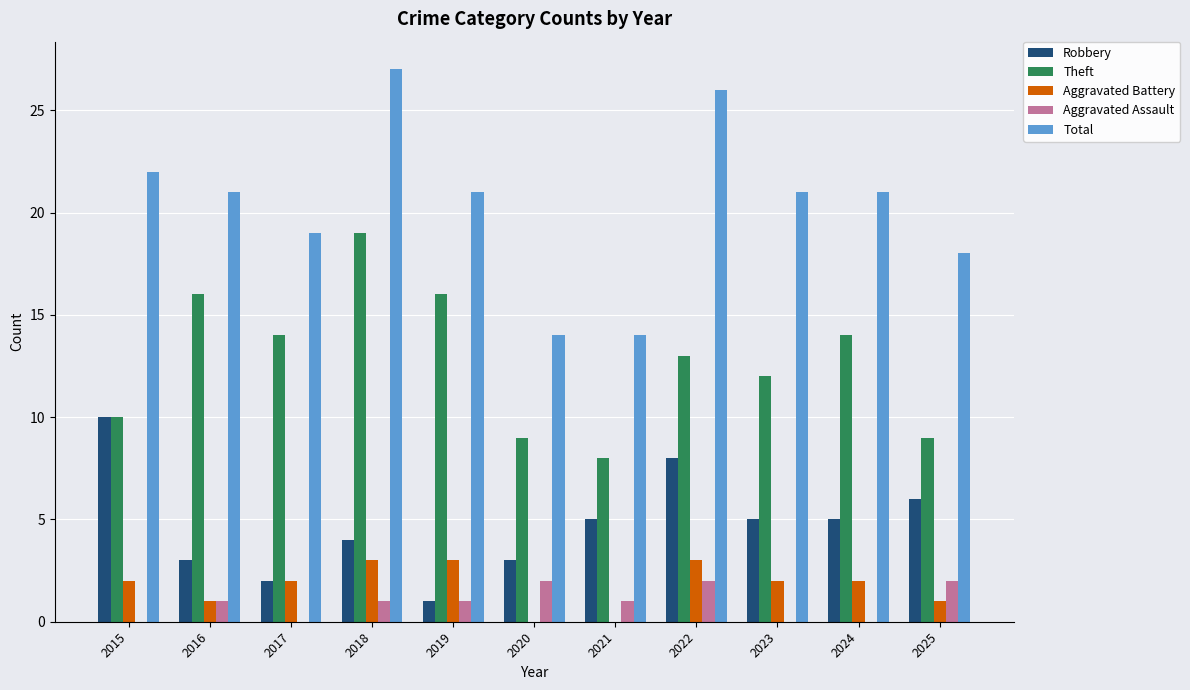

Are the bars horizontal?

No